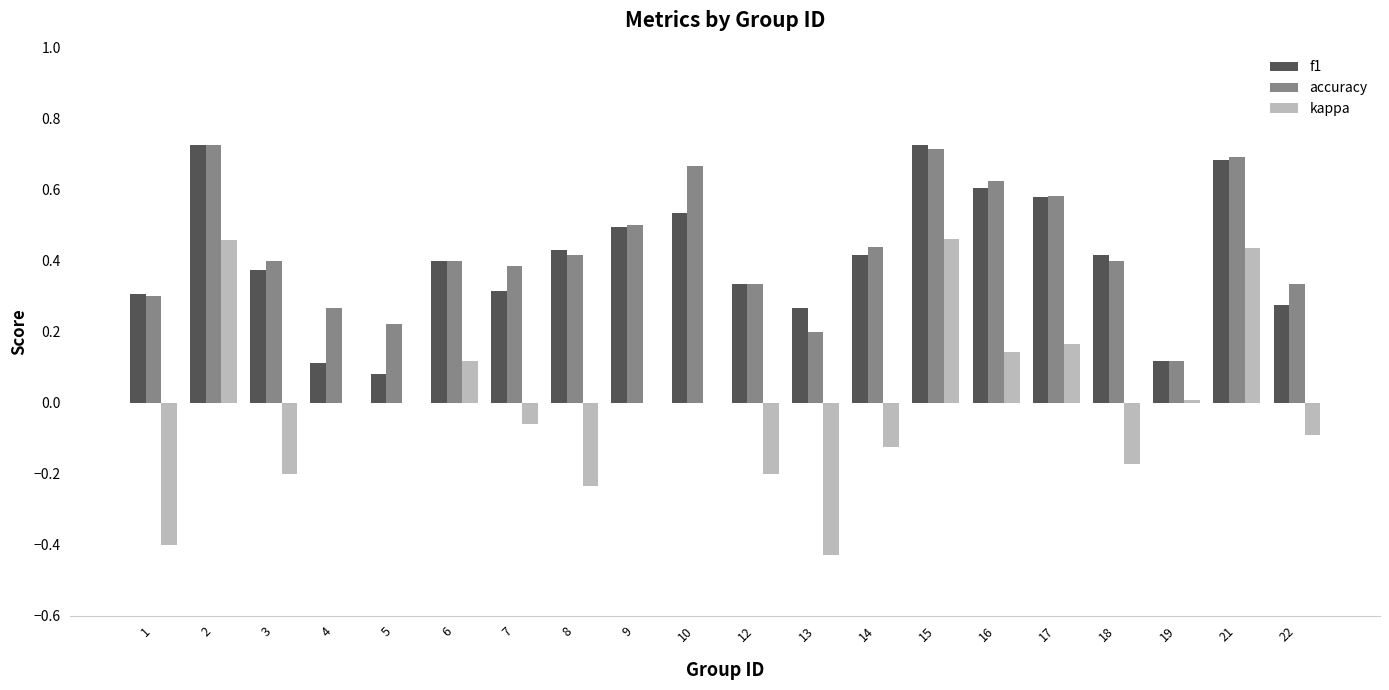

The kappa series shows 0.2 at 21. True or false?

False